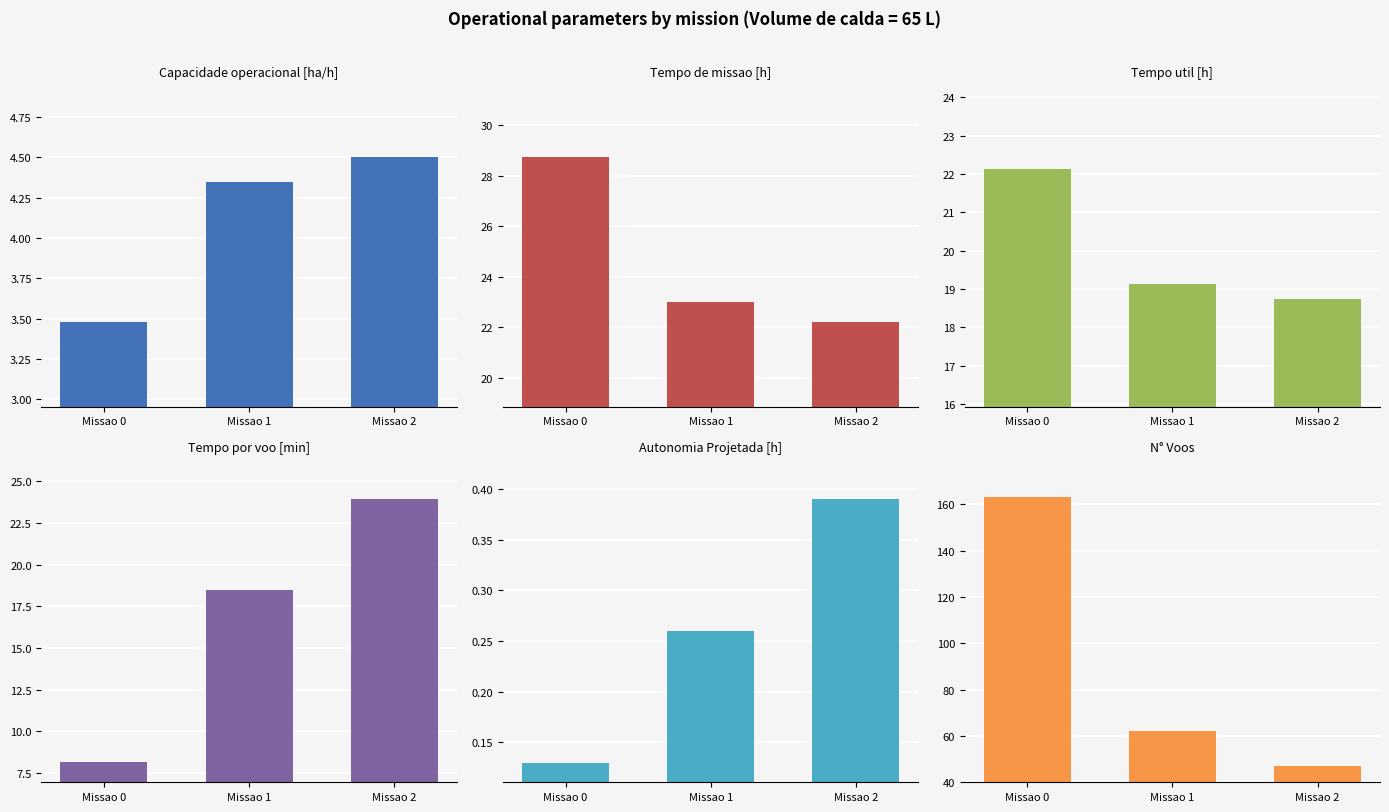

What is the value of the N° Voos bar at the 1st from the left?

163.0